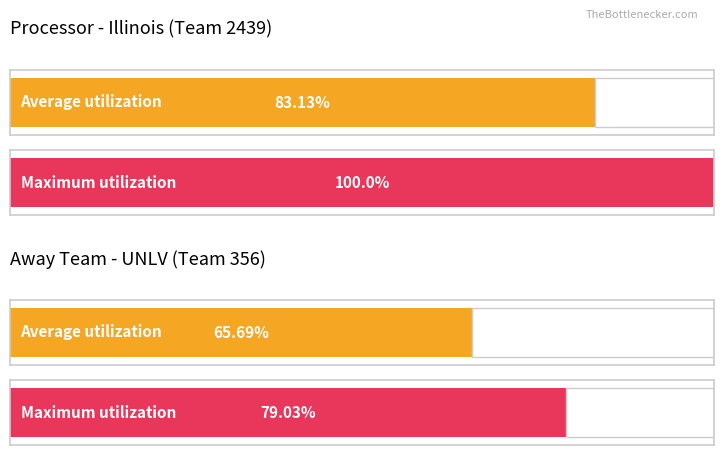

How many values in the a_score series exceed 12?

4